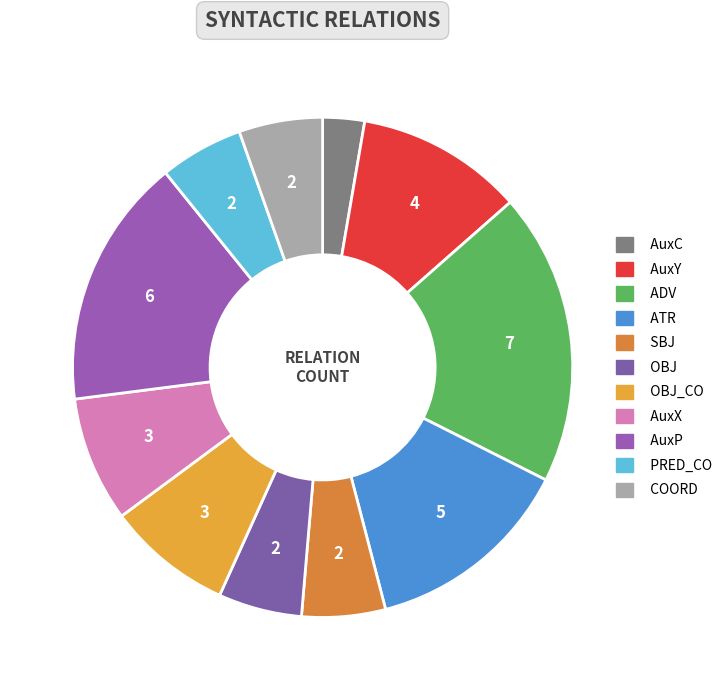

How many slices are in this pie chart?

11